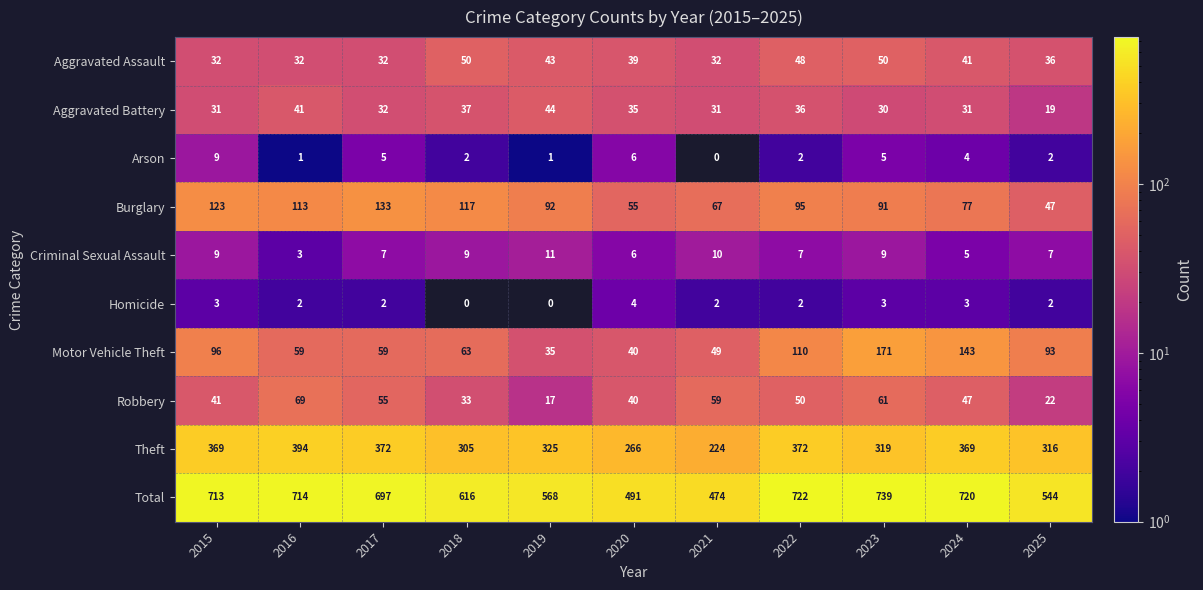

What is the difference between the Arson values at 2016 and 2023?

4